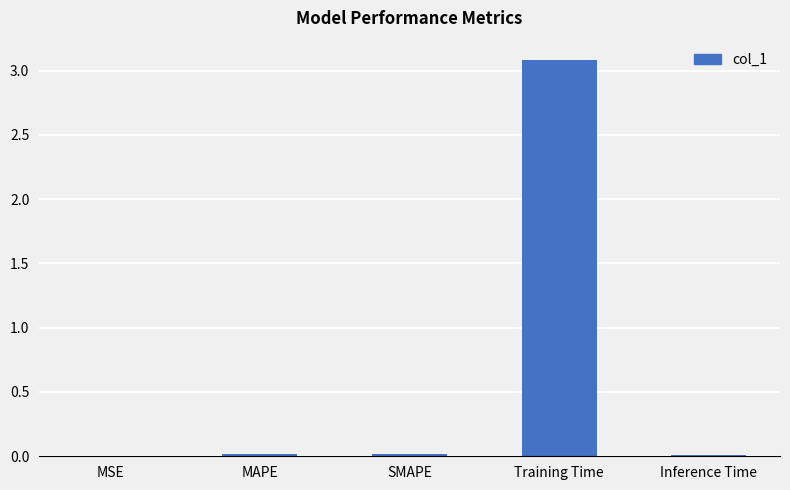

Is it true that the value at SMAPE is 0.0?

True